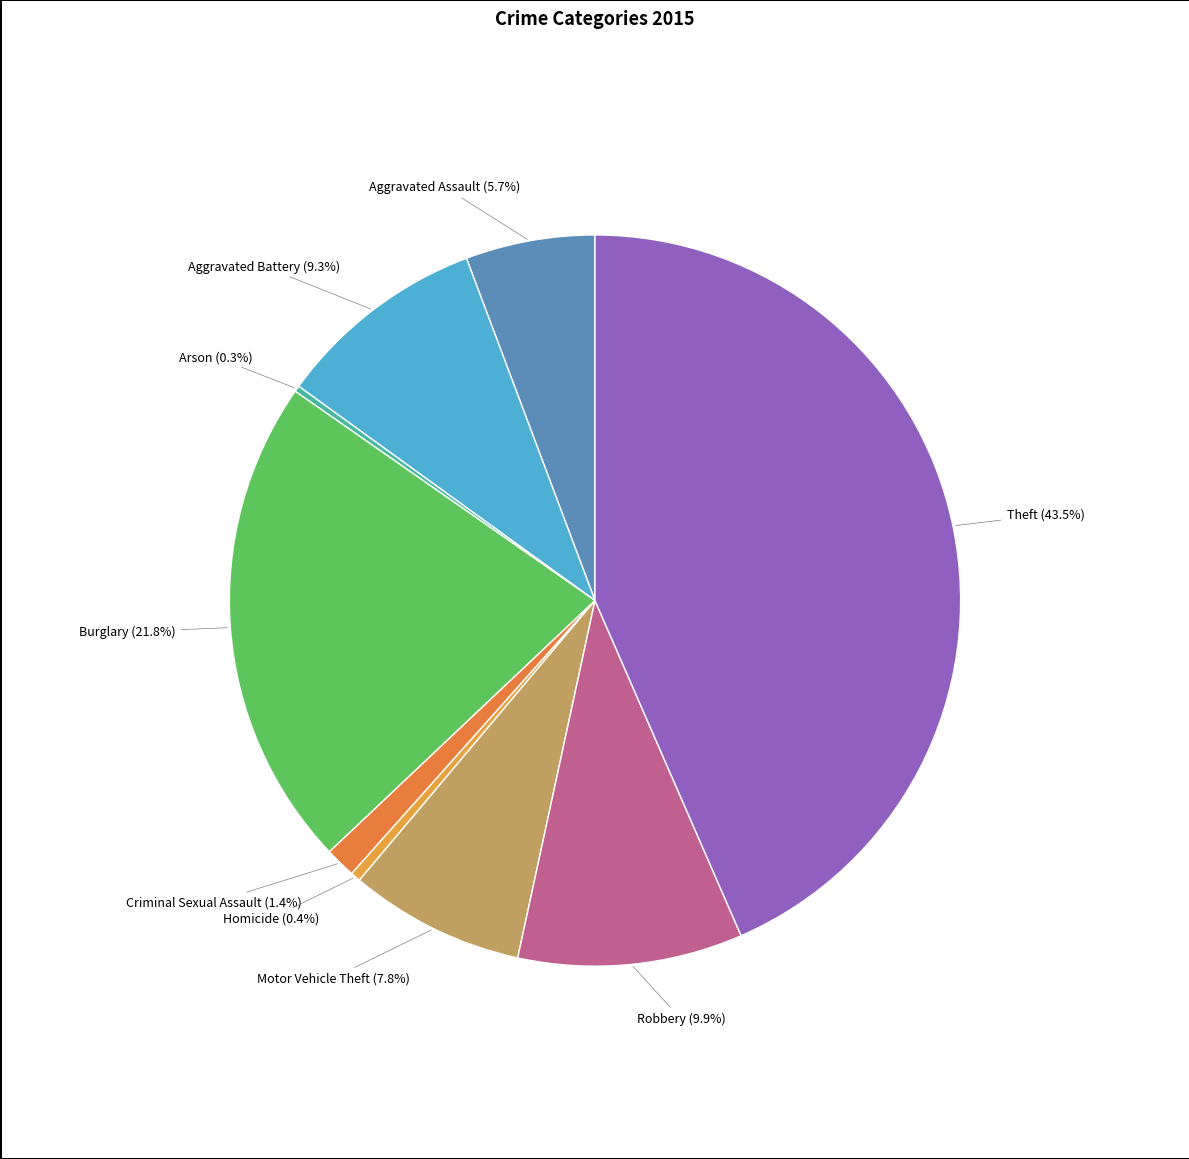

What is the ratio of the value at Theft to the value at Burglary?

2.0